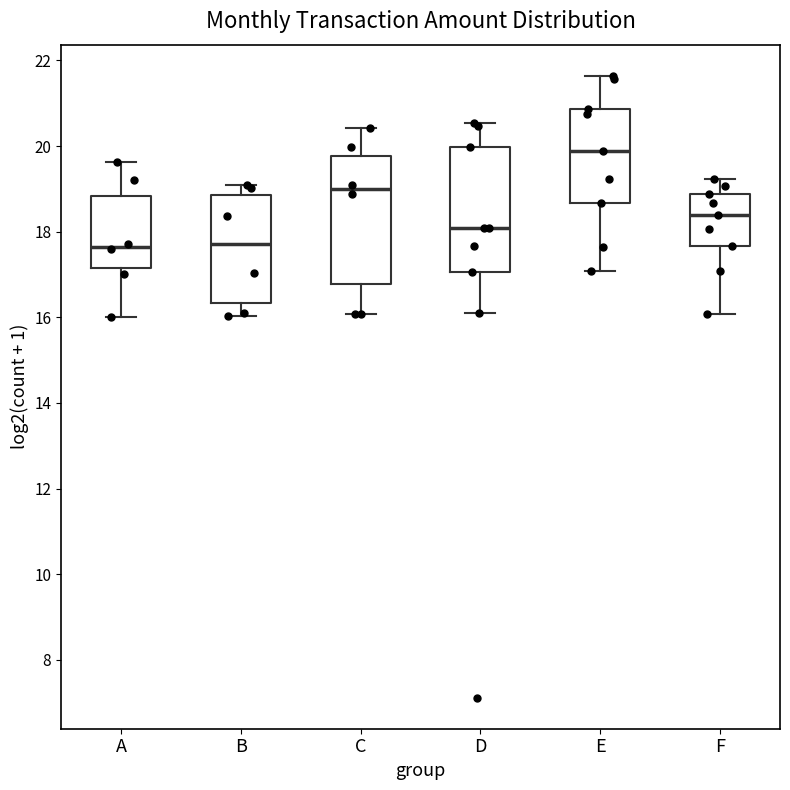

Which box's median line is the highest?

E